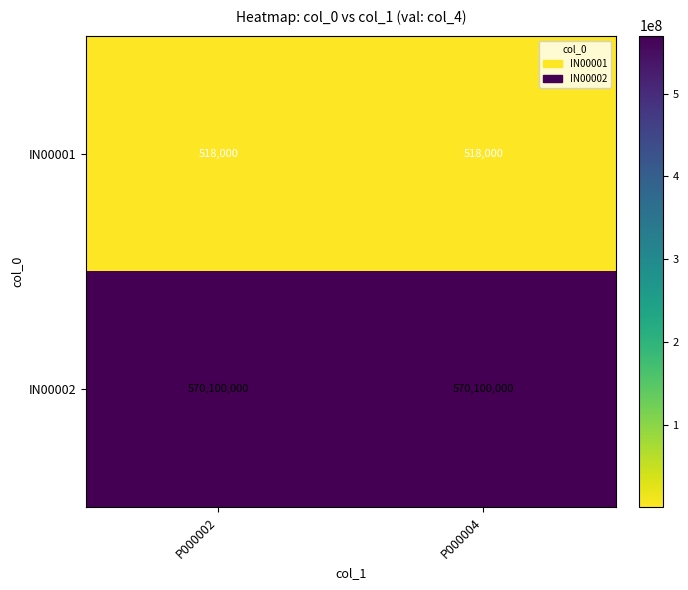

Read the IN00001 value at P000004.

518000